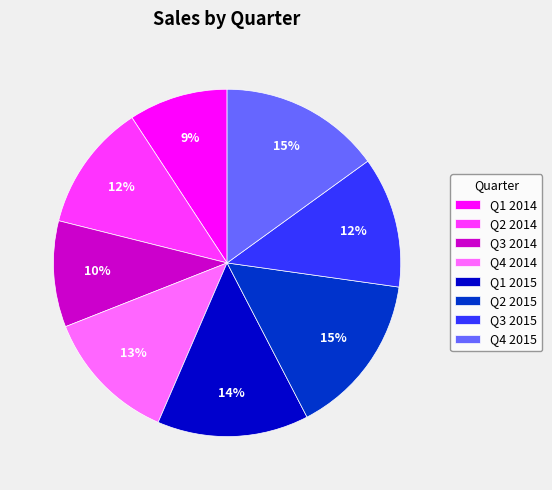

Which slice is the smallest?

Q1 2014